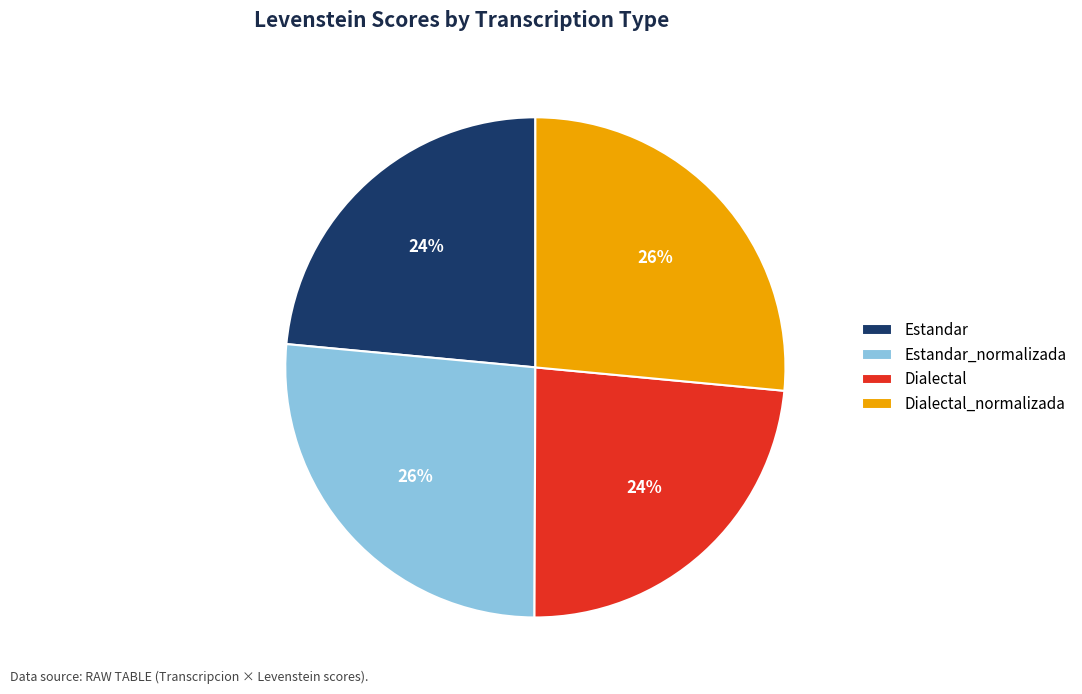

Does any single category account for the majority?

No